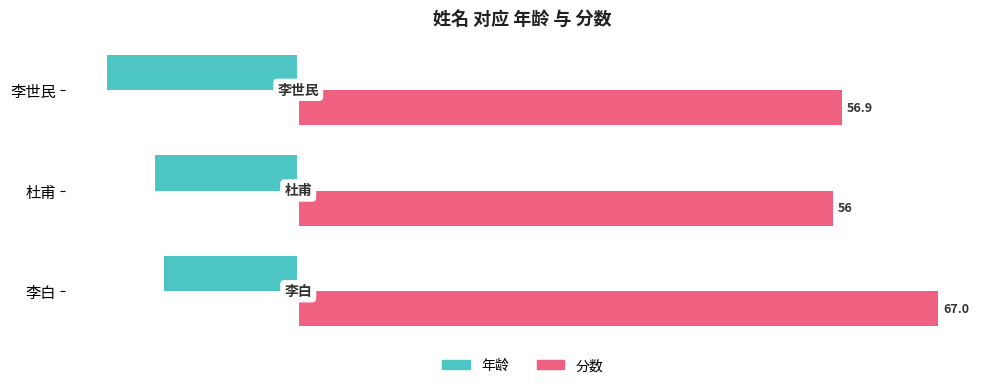

Between 李白 and 李世民, which series saw the biggest shift?

分数